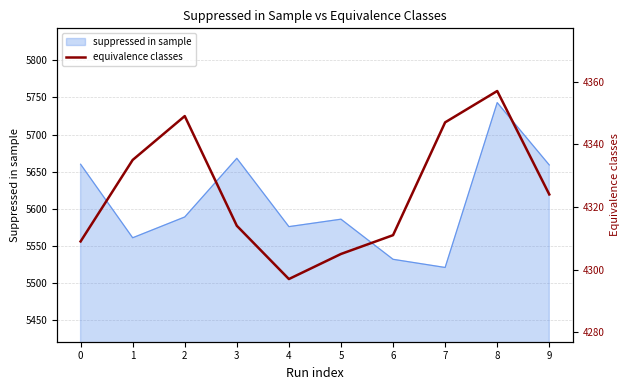

What is the smallest value displayed?

4297